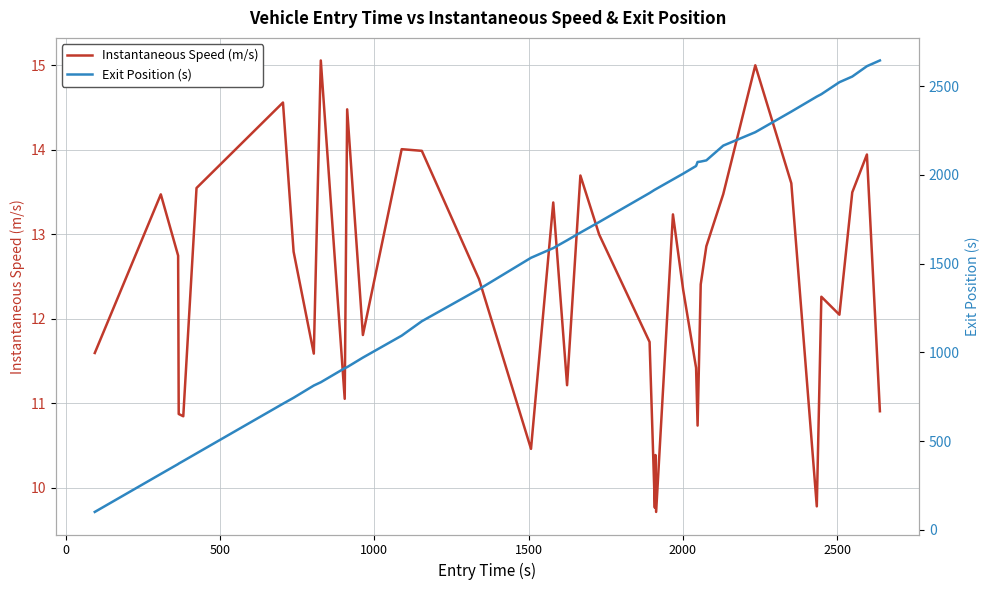

Which series has the widest spread of values?

Exit Position (s)